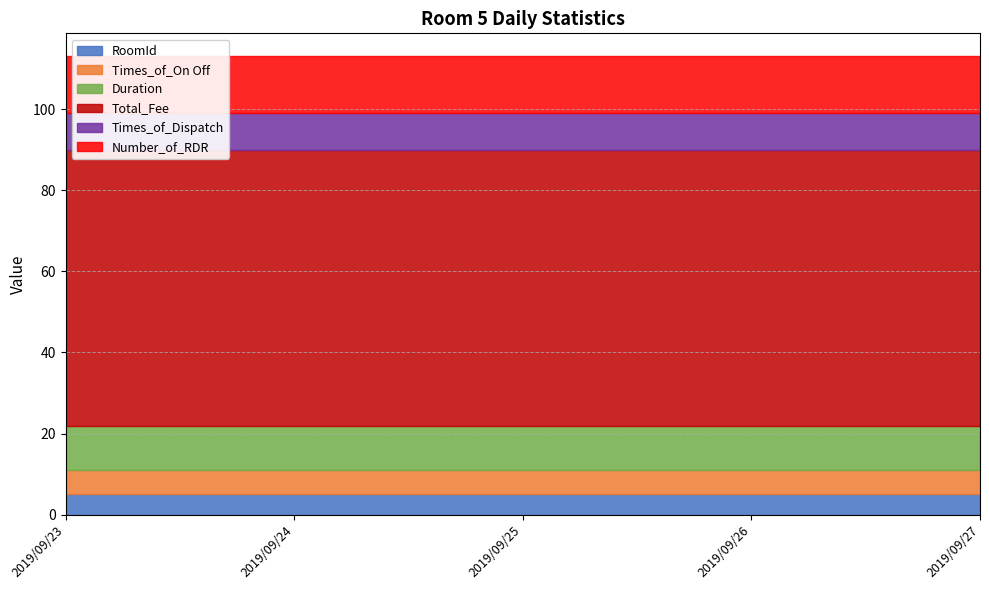

What is the total value across all series at 2019/09/25?

113